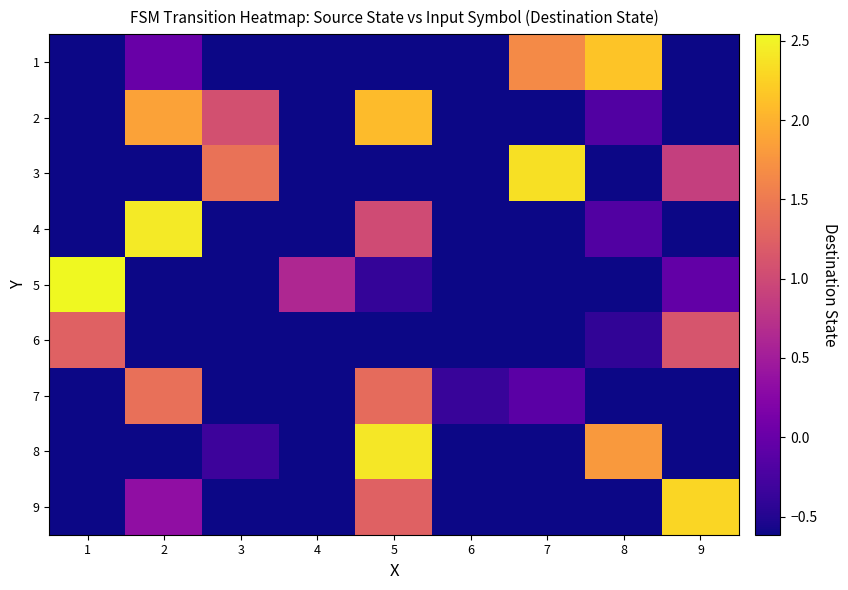

Reading left to right, extract all data points from this chart.

1: 1=-0.6	2=0.0	3=-0.6	4=-0.6	5=-0.6	6=-0.6	7=1.7	8=2.2	9=-0.6
2: 1=-0.6	2=1.9	3=1.1	4=-0.6	5=2.1	6=-0.6	7=-0.6	8=-0.2	9=-0.6
3: 1=-0.6	2=-0.6	3=1.4	4=-0.6	5=-0.6	6=-0.6	7=2.4	8=-0.6	9=0.9
4: 1=-0.6	2=2.4	3=-0.6	4=-0.6	5=1.0	6=-0.6	7=-0.6	8=-0.2	9=-0.6
5: 1=2.5	2=-0.6	3=-0.6	4=0.6	5=-0.4	6=-0.6	7=-0.6	8=-0.6	9=-0.0
6: 1=1.2	2=-0.6	3=-0.6	4=-0.6	5=-0.6	6=-0.6	7=-0.6	8=-0.4	9=1.1
7: 1=-0.6	2=1.4	3=-0.6	4=-0.6	5=1.4	6=-0.4	7=-0.1	8=-0.6	9=-0.6
8: 1=-0.6	2=-0.6	3=-0.3	4=-0.6	5=2.4	6=-0.6	7=-0.6	8=1.8	9=-0.6
9: 1=-0.6	2=0.3	3=-0.6	4=-0.6	5=1.2	6=-0.6	7=-0.6	8=-0.6	9=2.3